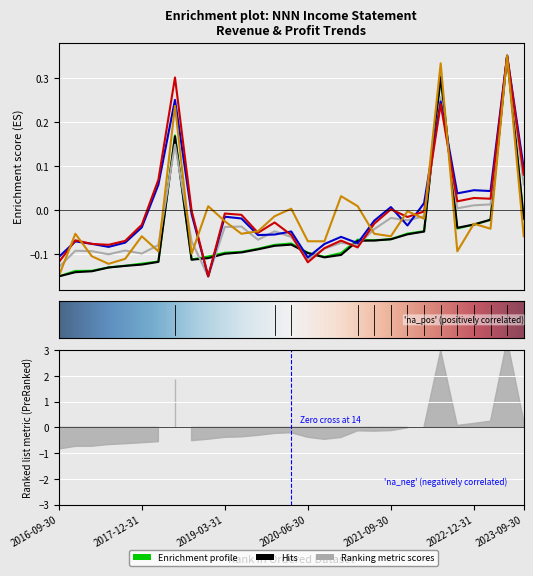

What is the total value across all series at 2020-09-30?

-0.5